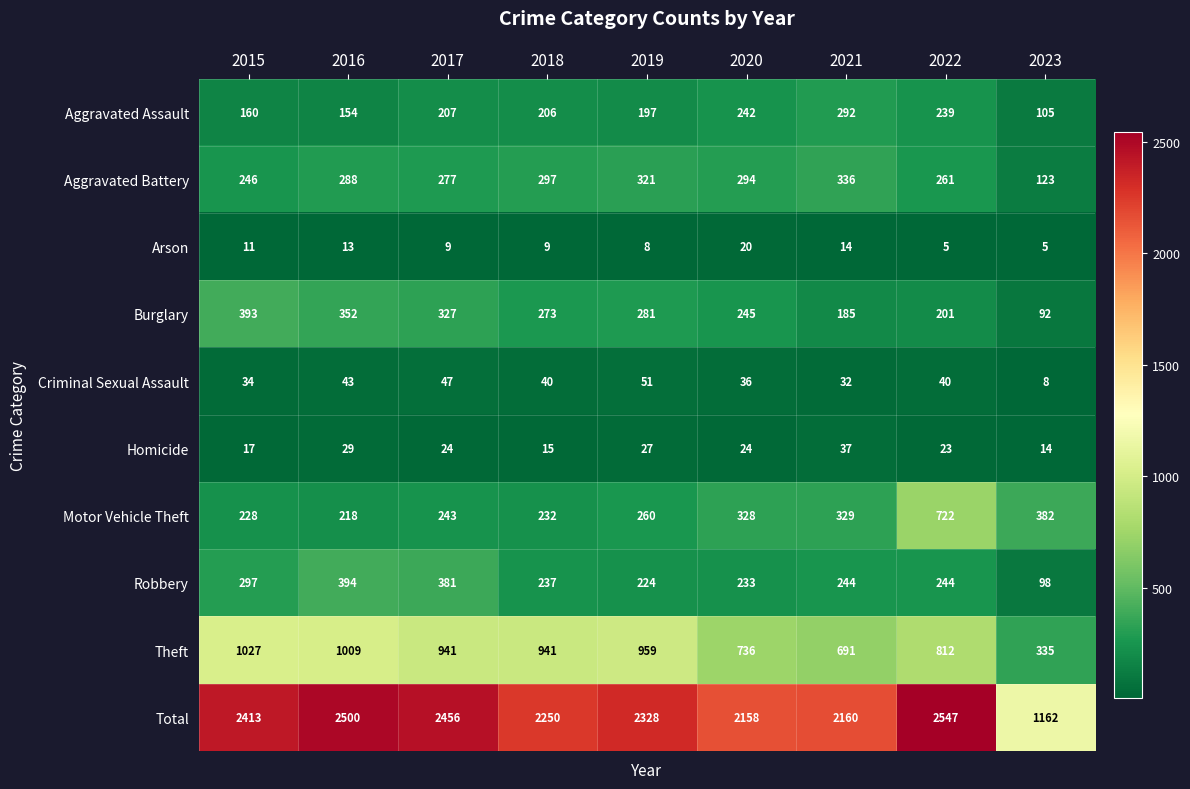

At which label does Total first exceed 2328?

2015